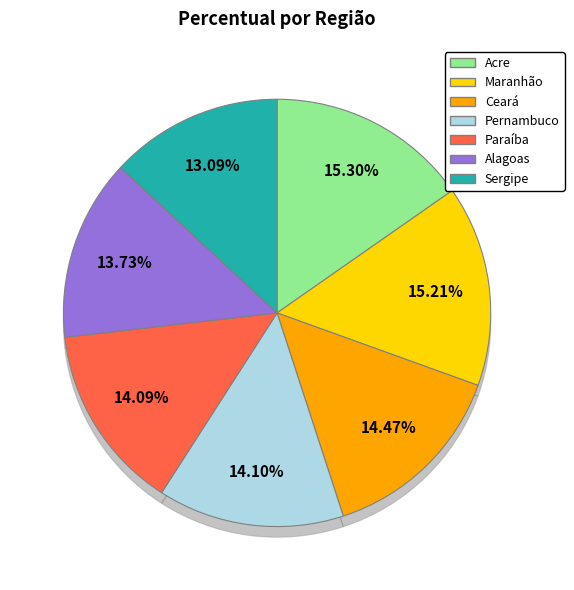

The Sergipe slice represents 13% of the pie. True or false?

True